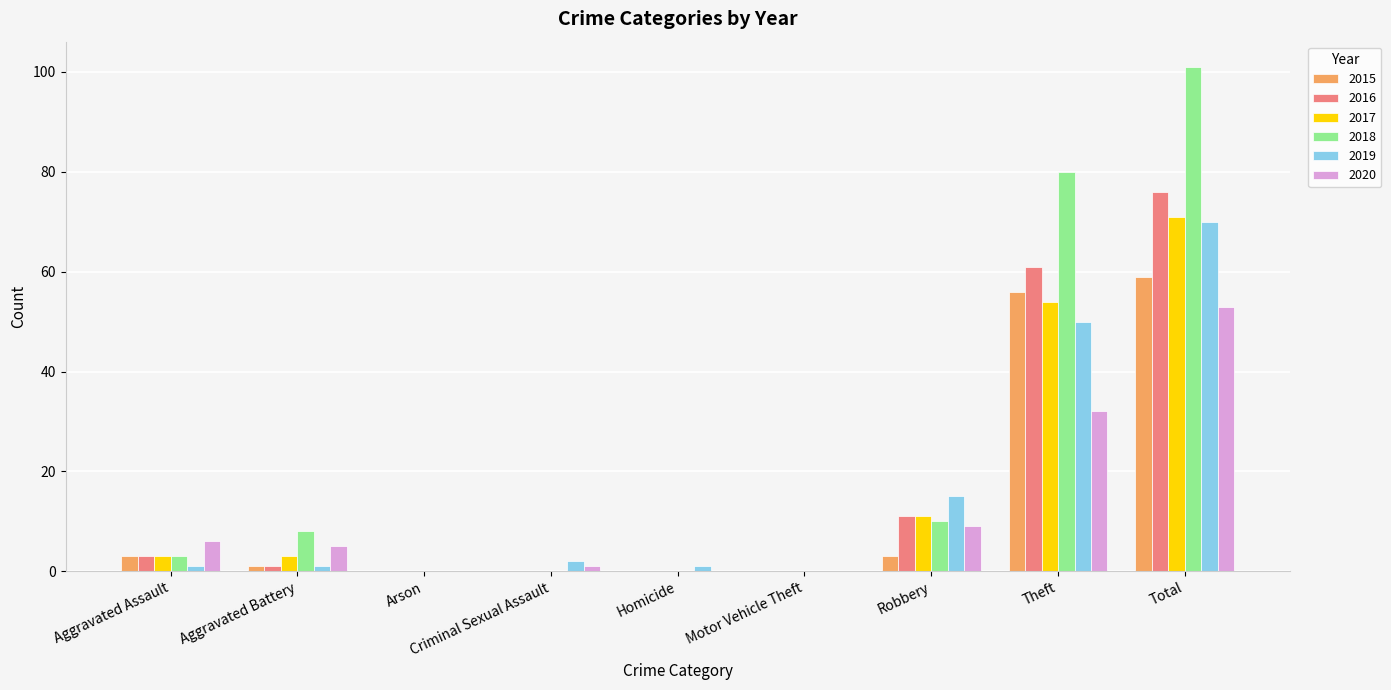

True or false: 2019 has a value of -22 at Arson.

False